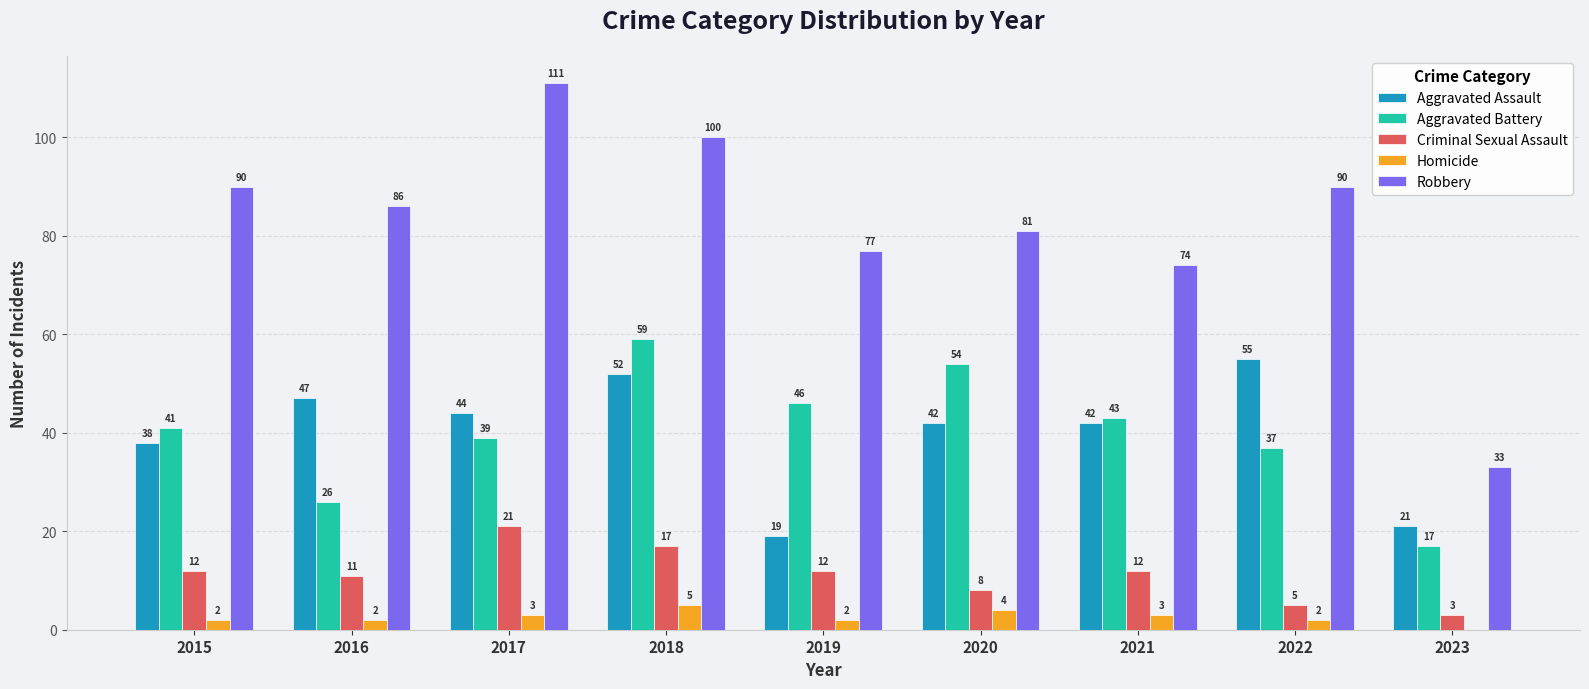

What is the greatest value displayed?

111